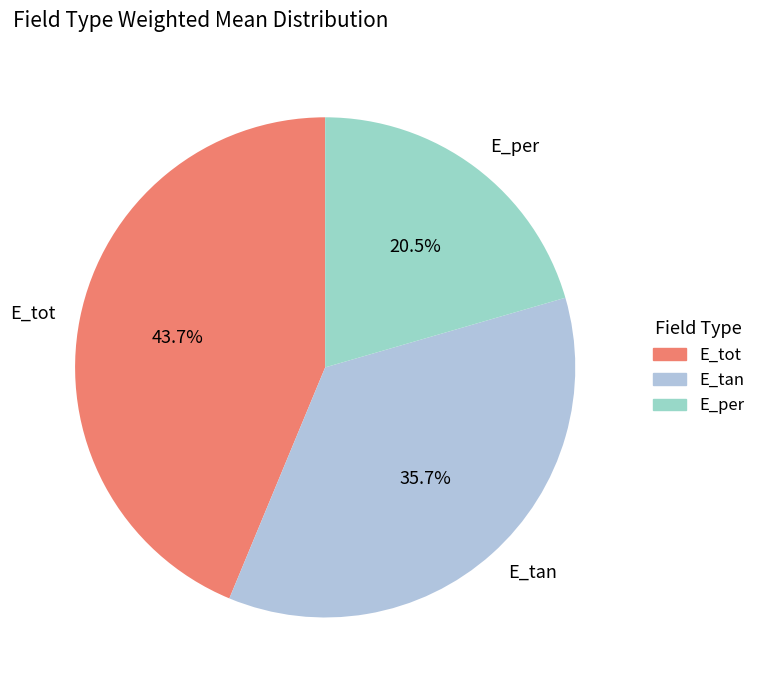

Which category has the smallest portion of the pie?

E_per